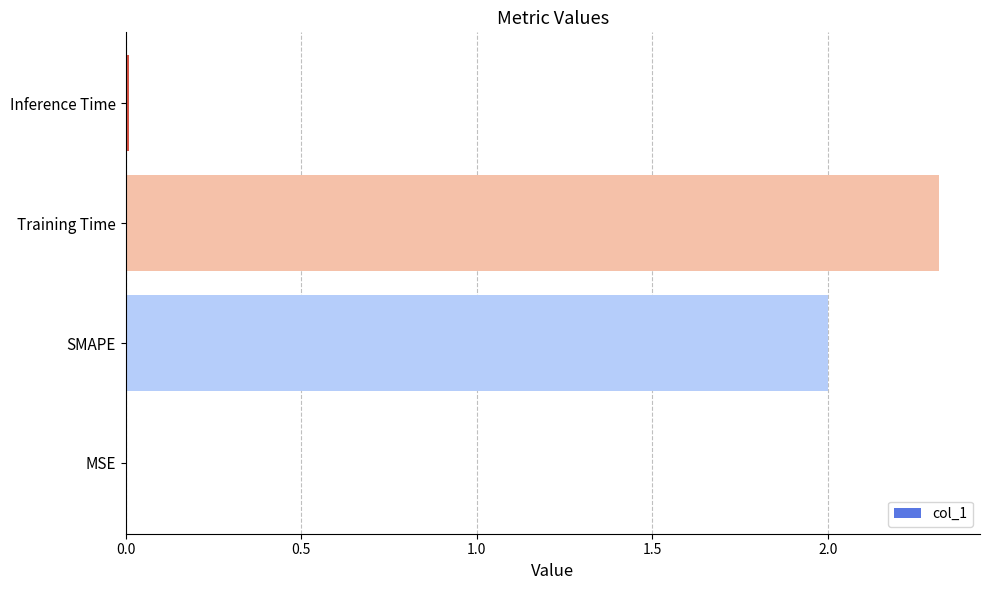

True or false: the data shows 2.3 at Training Time.

True